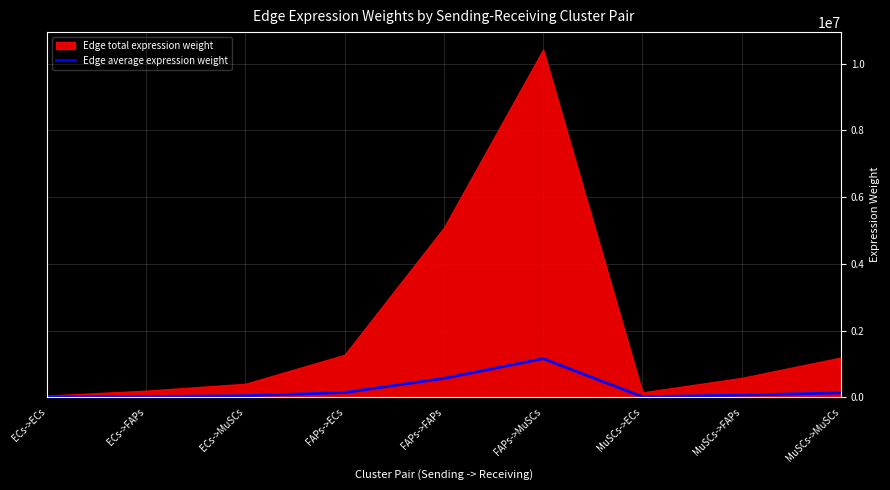

What is the maximum value for Edge average expression weight?

1158727.7